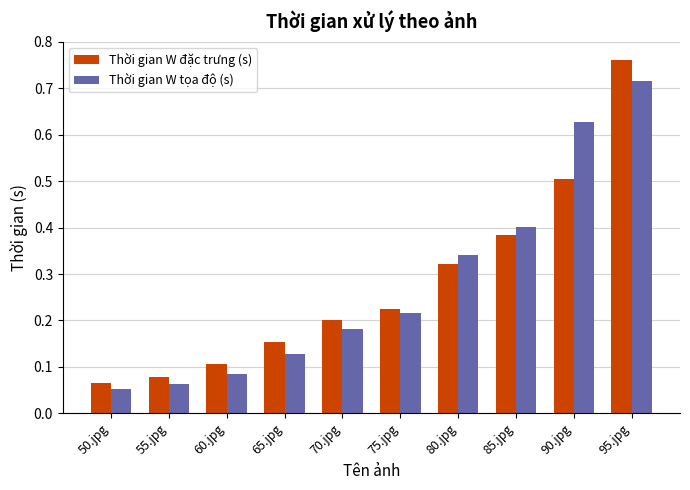

At which label does Thời gian W tọa độ (s) reach its peak?

95.jpg